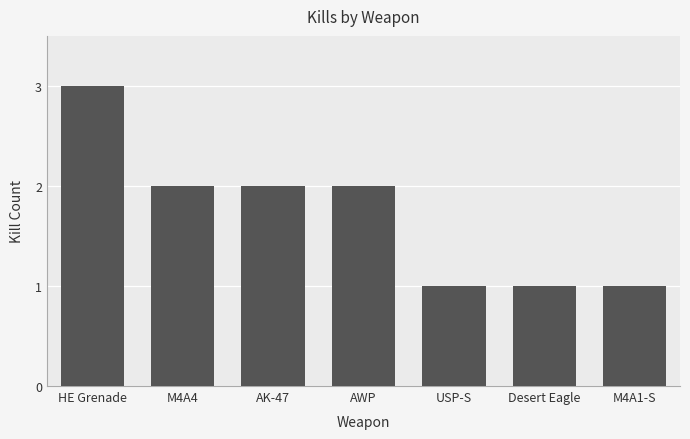

Which category has the highest value across all series?

HE Grenade